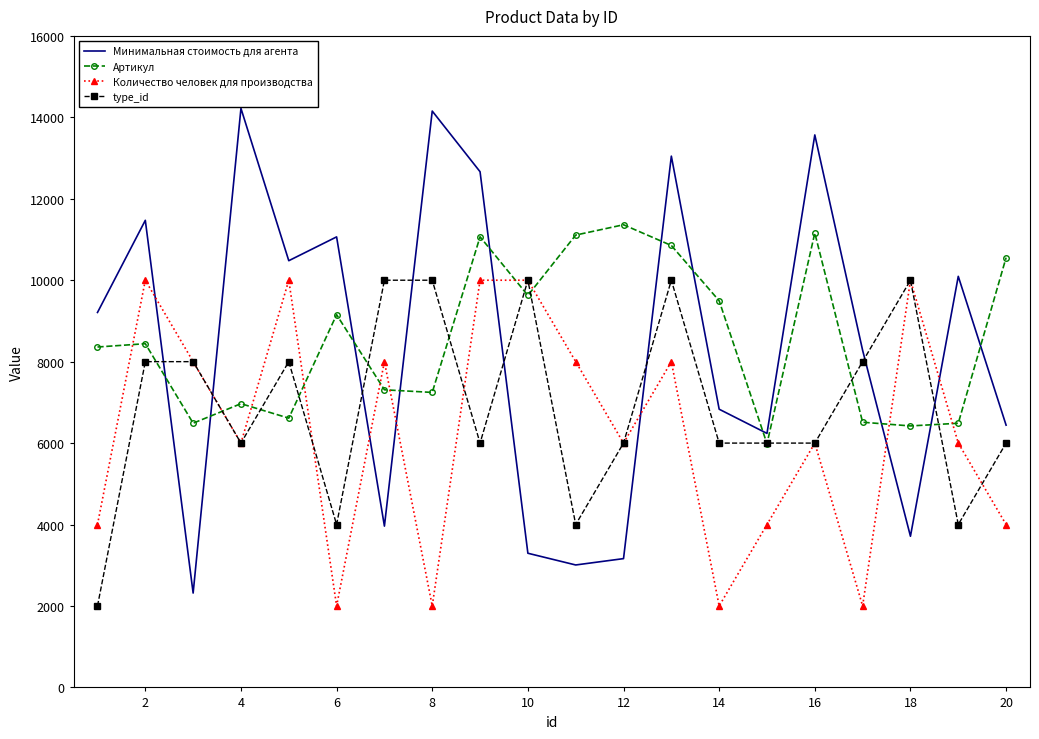

What is the lowest value of the type_id series?

2000.0